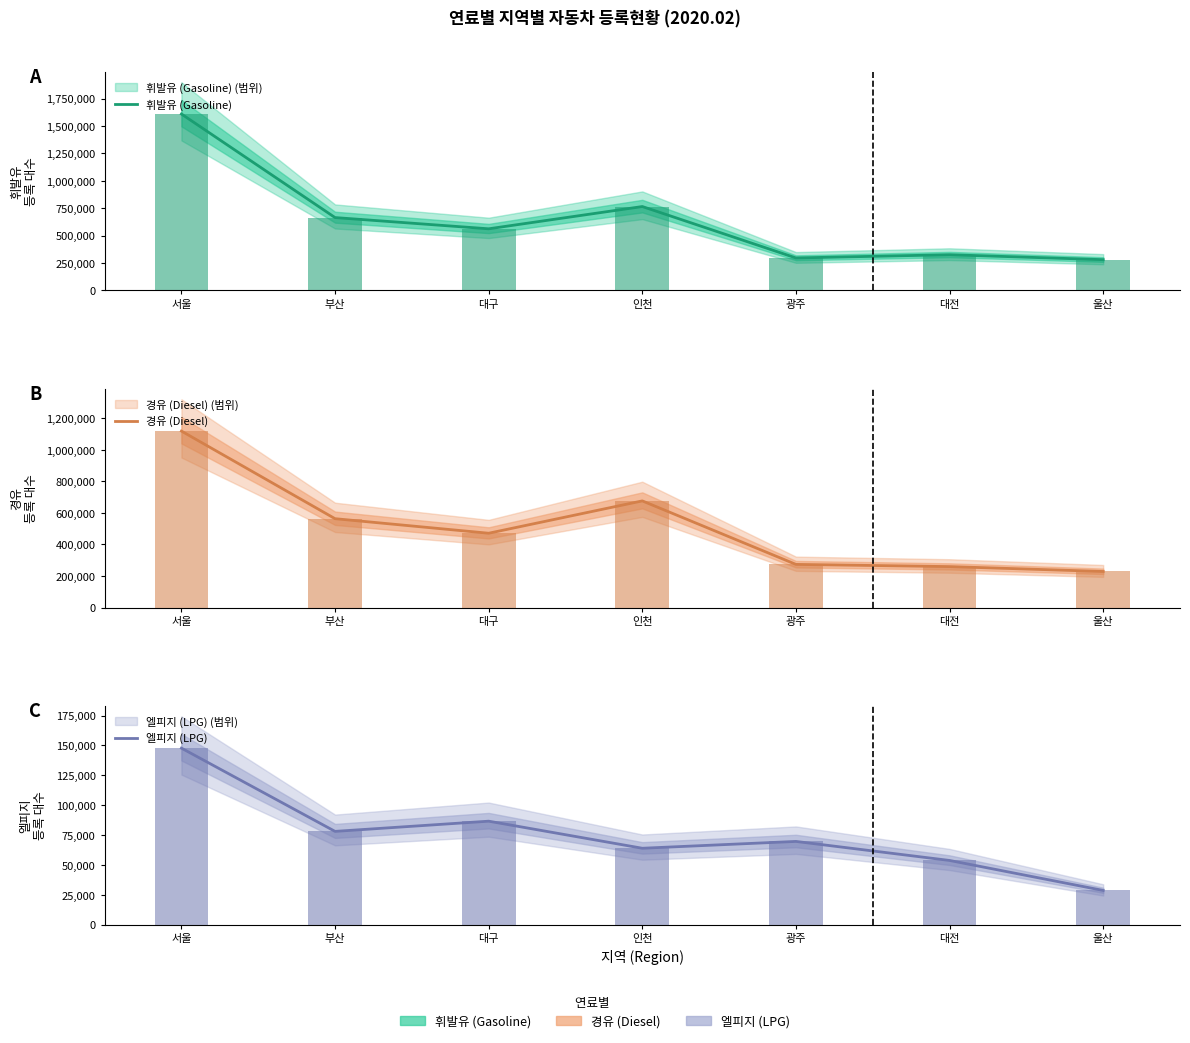

Between 대전 and 광주, which is larger?

대전